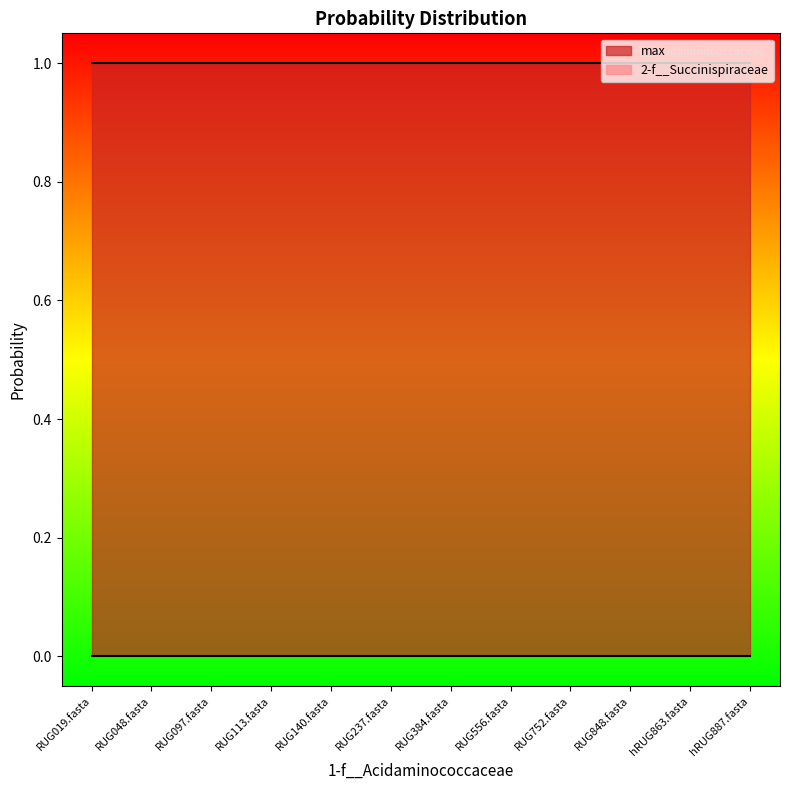

Where is 2-f__Succinispiraceae nearest to the value 0?

RUG019.fasta